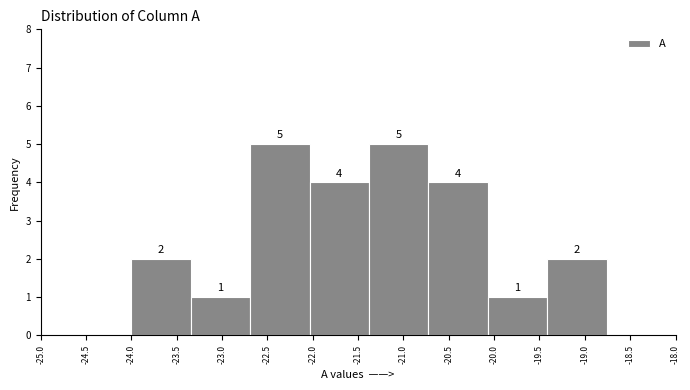

Reading left to right, list every bar in this chart as the range it spans on the x-axis followed by its height. The bar edges are not printed on the chart, so give them approximately, as read against the axis.

-24.000 to -23.345: 2
-23.345 to -22.690: 1
-22.690 to -22.035: 5
-22.035 to -21.380: 4
-21.380 to -20.725: 5
-20.725 to -20.070: 4
-20.070 to -19.415: 1
-19.415 to -18.760: 2